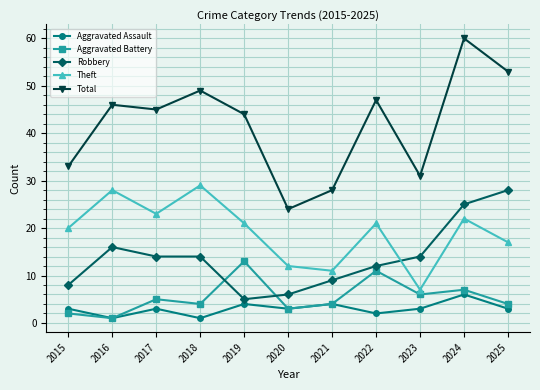

Which series has the largest total across all categories?

Total